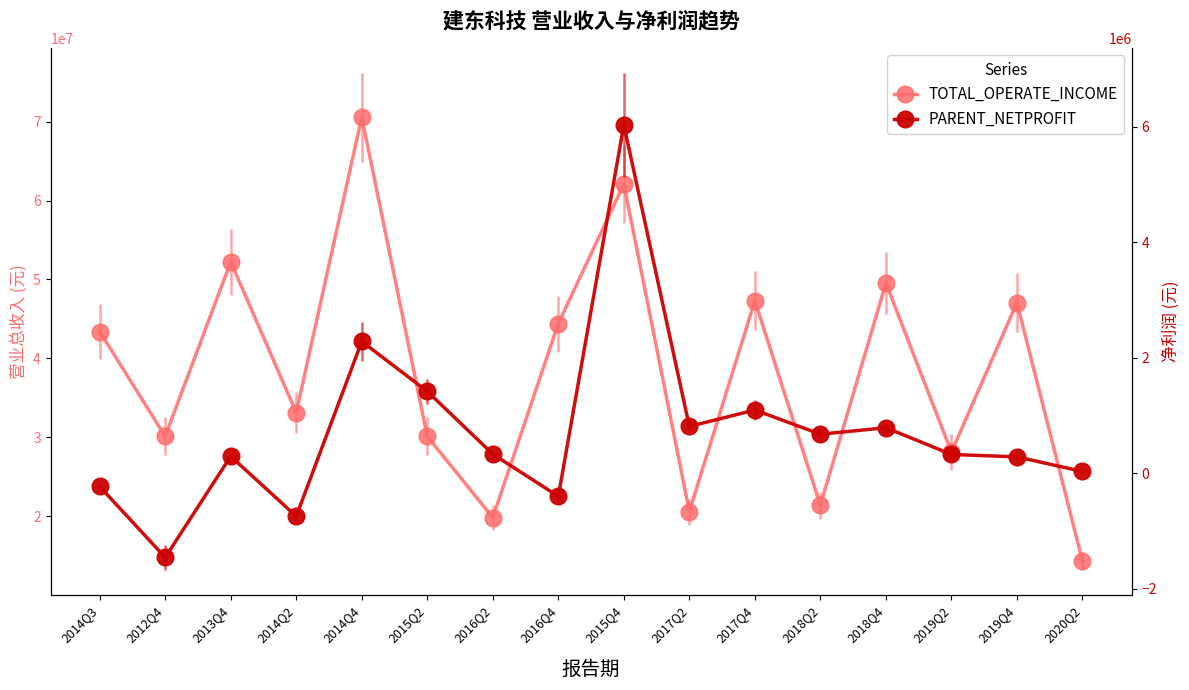

What is the difference between the second highest and minimum values in the PARENT_NETPROFIT series?

3738442.1